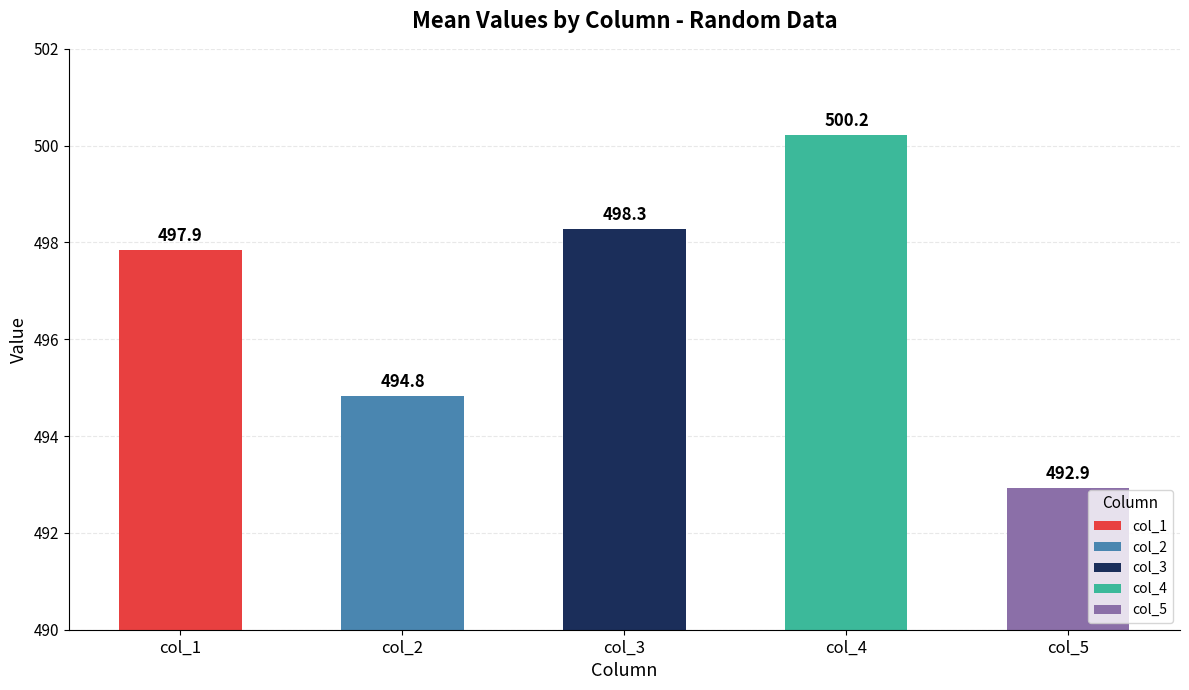

Which category has the lowest value across all series?

col_5